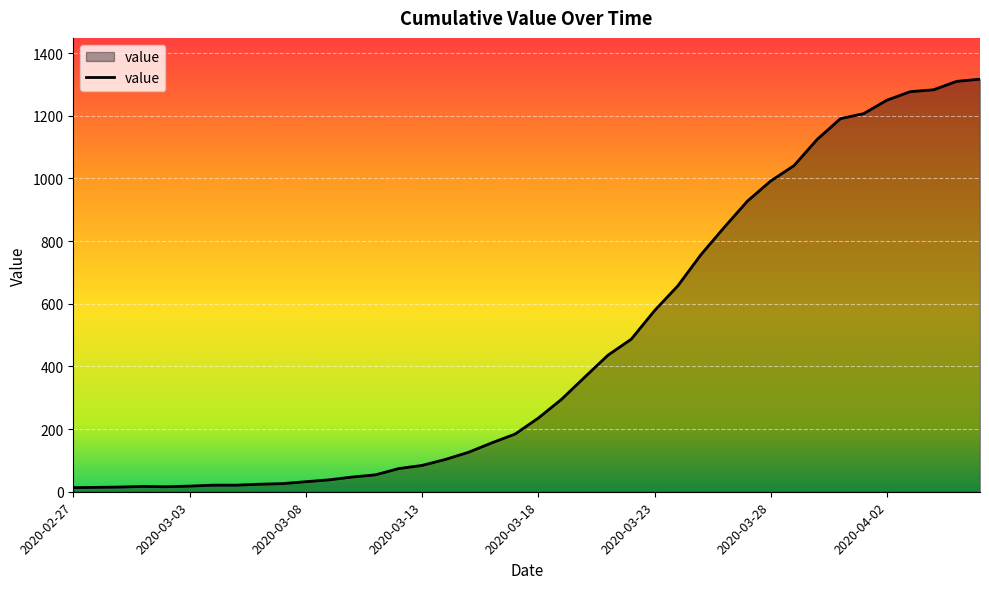

What is the difference between the maximum and minimum values?

1304